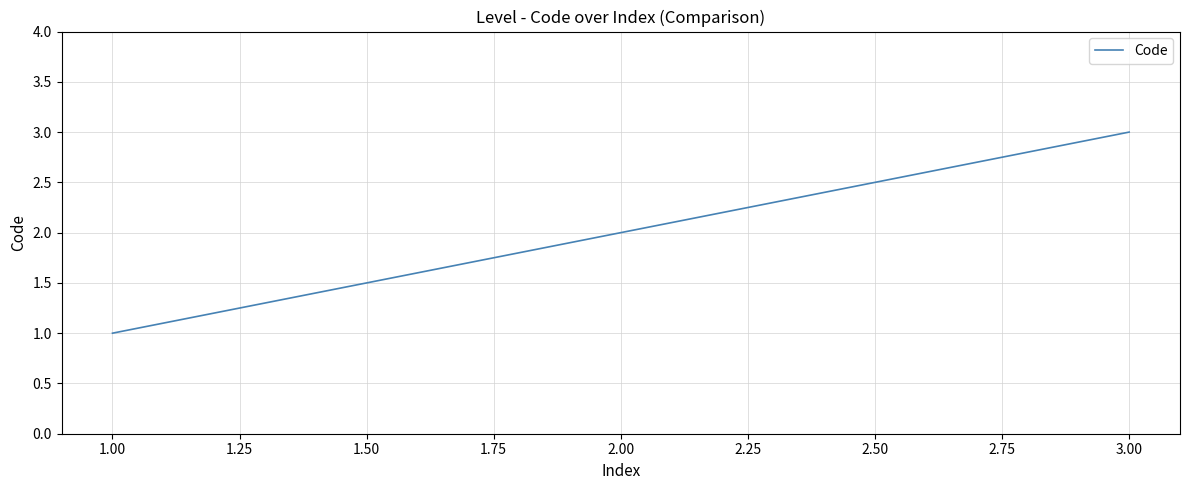

Which label corresponds to the smallest value in the chart?

1.00